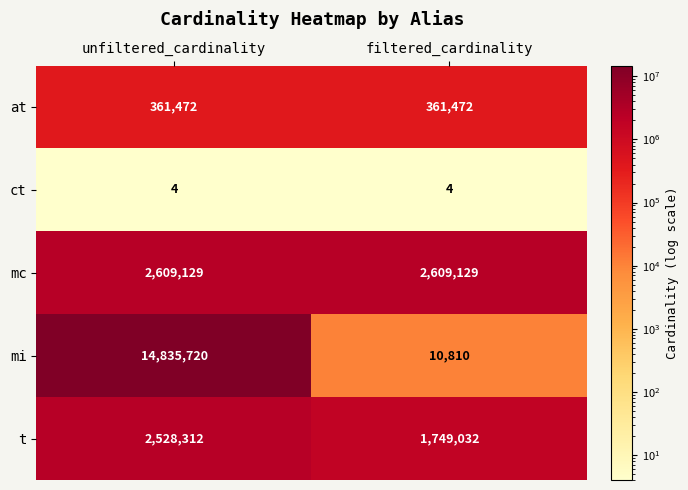

Which series changed the most between unfiltered_cardinality and filtered_cardinality?

mi